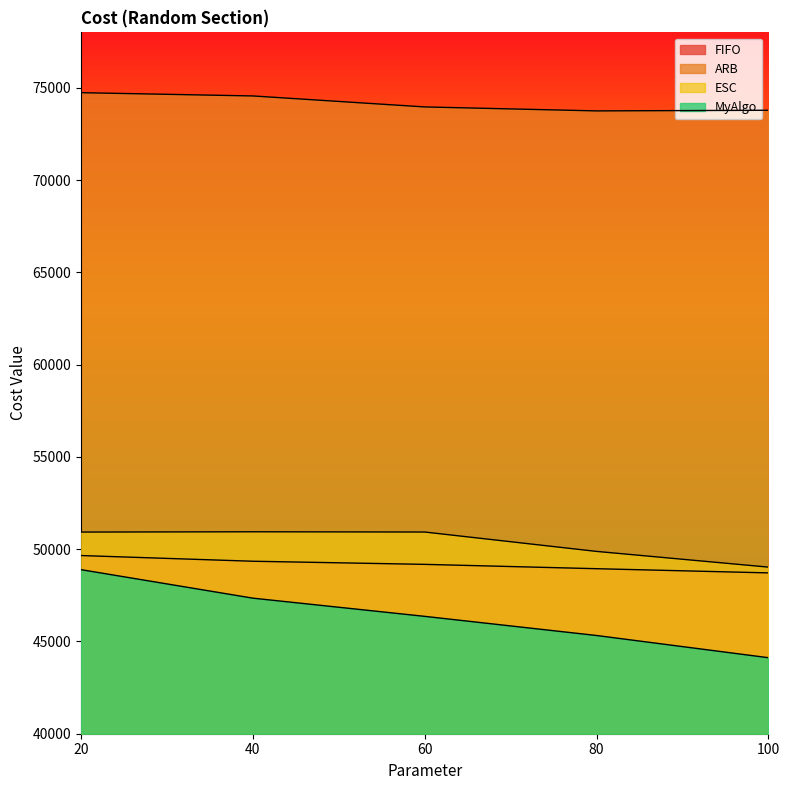

Reading left to right, what are all the values shown in this chart?

FIFO: 49654	49345	49176	48941	48714
ARB: 74732	74555	73960	73745	73779
ESC: 50926	50941	50928	49878	49027
MyAlgo: 48889	47345	46359	45322	44119